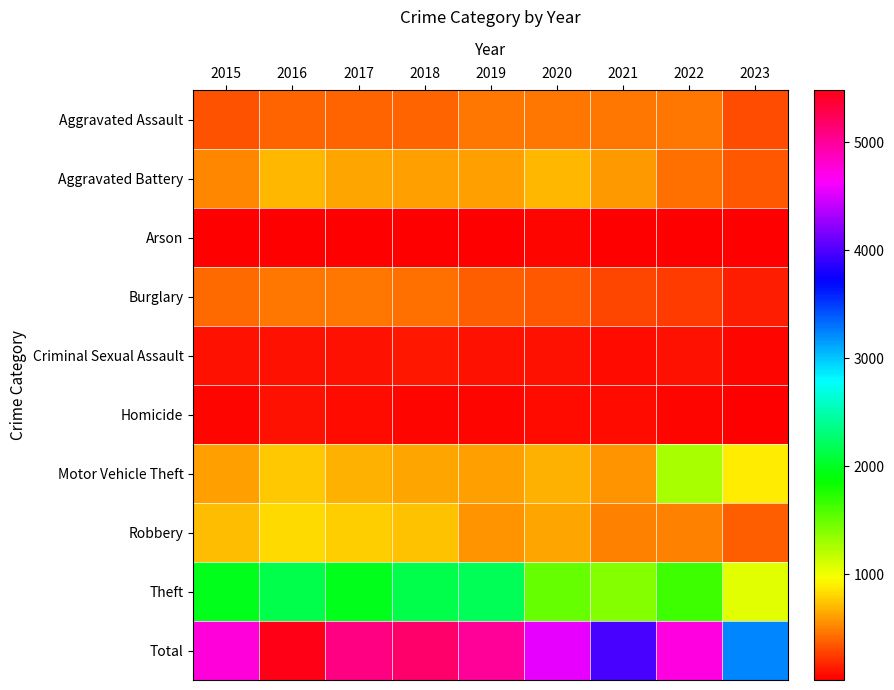

Reading left to right, extract all data points from this chart.

Aggravated Assault: 2015=323	2016=402	2017=396	2018=392	2019=452	2020=466	2021=452	2022=457	2023=321
Aggravated Battery: 2015=515	2016=691	2017=623	2018=600	2019=608	2020=686	2021=587	2022=445	2023=344
Arson: 2015=35	2016=40	2017=23	2018=37	2019=32	2020=55	2021=43	2022=30	2023=23
Burglary: 2015=421	2016=451	2017=453	2018=443	2019=383	2020=357	2021=280	2022=251	2023=134
Criminal Sexual Assault: 2015=105	2016=87	2017=90	2018=123	2019=102	2020=89	2021=81	2022=93	2023=61
Homicide: 2015=50	2016=87	2017=82	2018=56	2019=53	2020=81	2021=69	2022=49	2023=34
Motor Vehicle Theft: 2015=614	2016=756	2017=680	2018=631	2019=611	2020=673	2021=560	2022=1269	2023=877
Robbery: 2015=726	2016=819	2017=780	2018=741	2019=577	2020=637	2021=506	2022=497	2023=382
Theft: 2015=1981	2016=2148	2017=1968	2018=2140	2019=2190	2020=1512	2021=1392	2022=1652	2023=1060
Total: 2015=4770	2016=5481	2017=5095	2018=5163	2019=5008	2020=4556	2021=3970	2022=4743	2023=3236